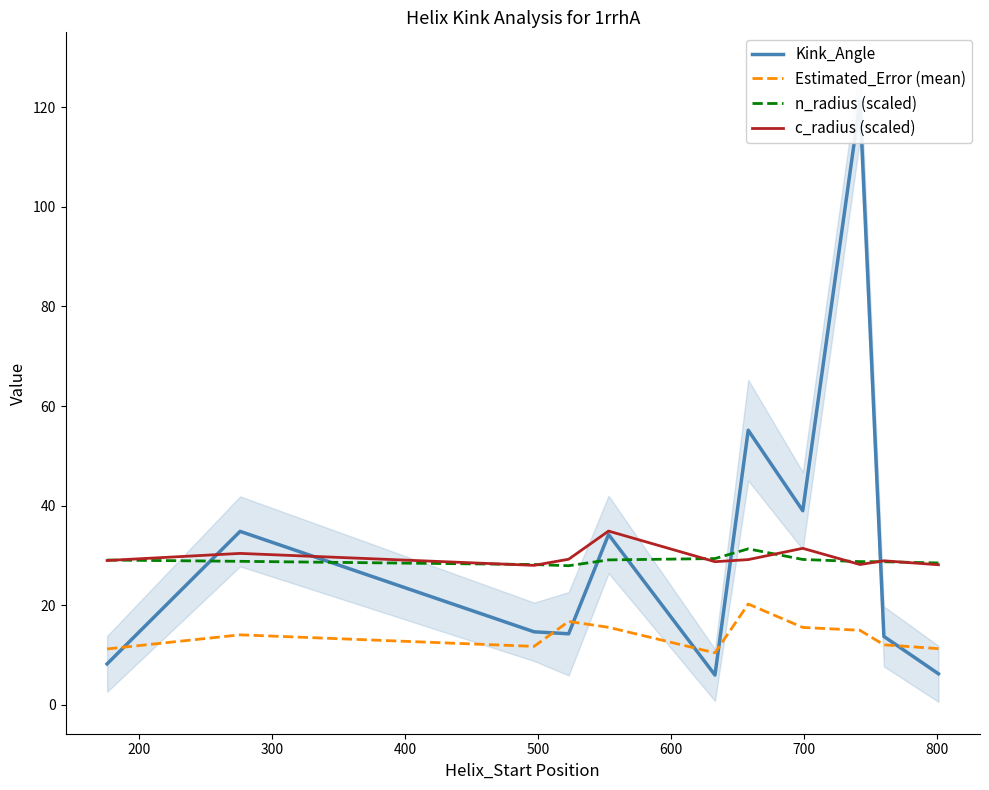

What is the minimum value for n_radius (scaled)?

27.9